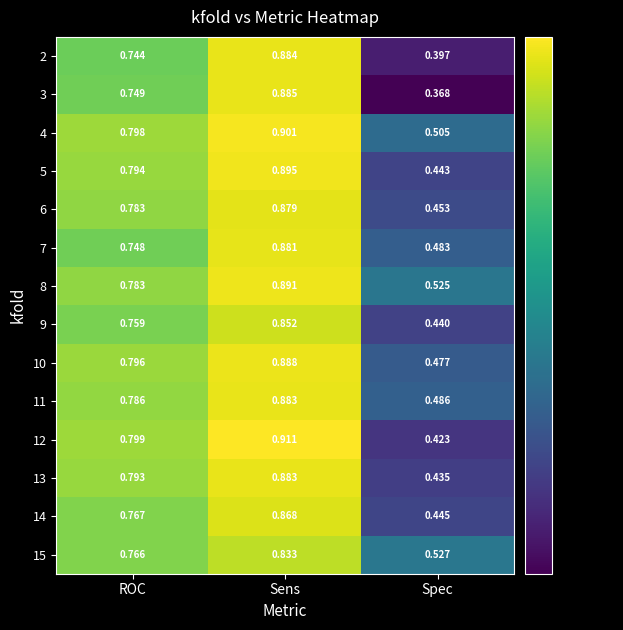

Where is 10 nearest to the value 0?

Spec